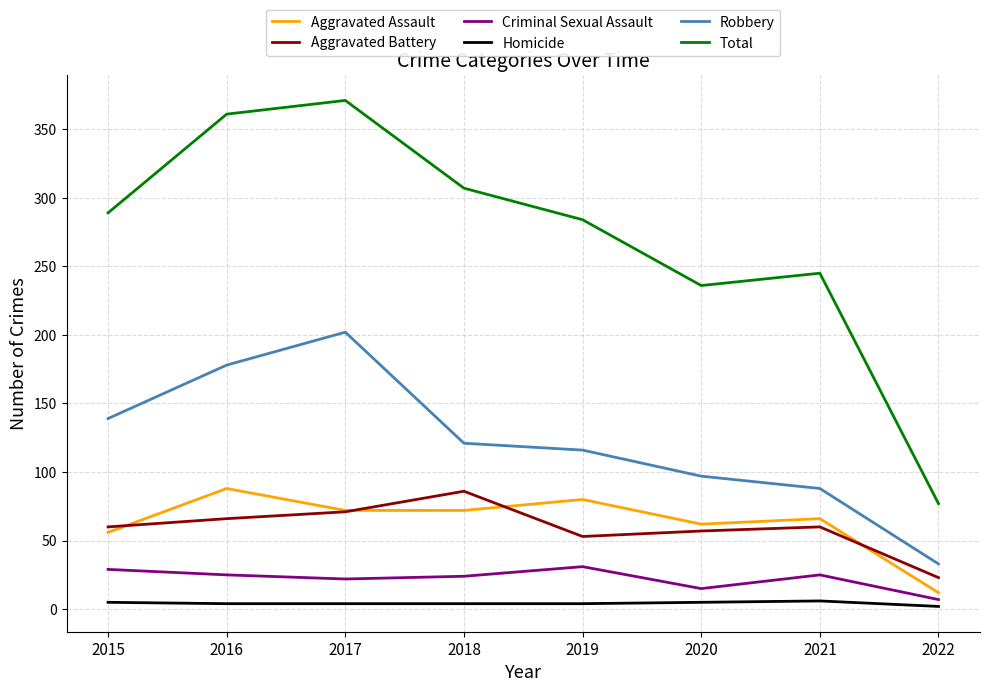

Is the value of Criminal Sexual Assault at 2016 greater than the value of Aggravated Battery at 2020?

No